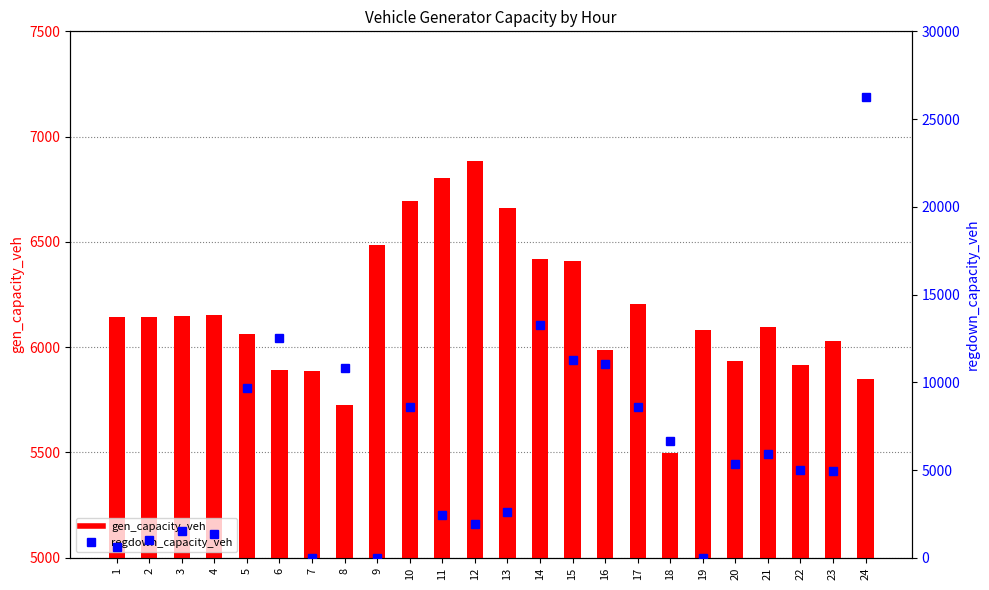

What is the total value across all series at 13?

9244.2